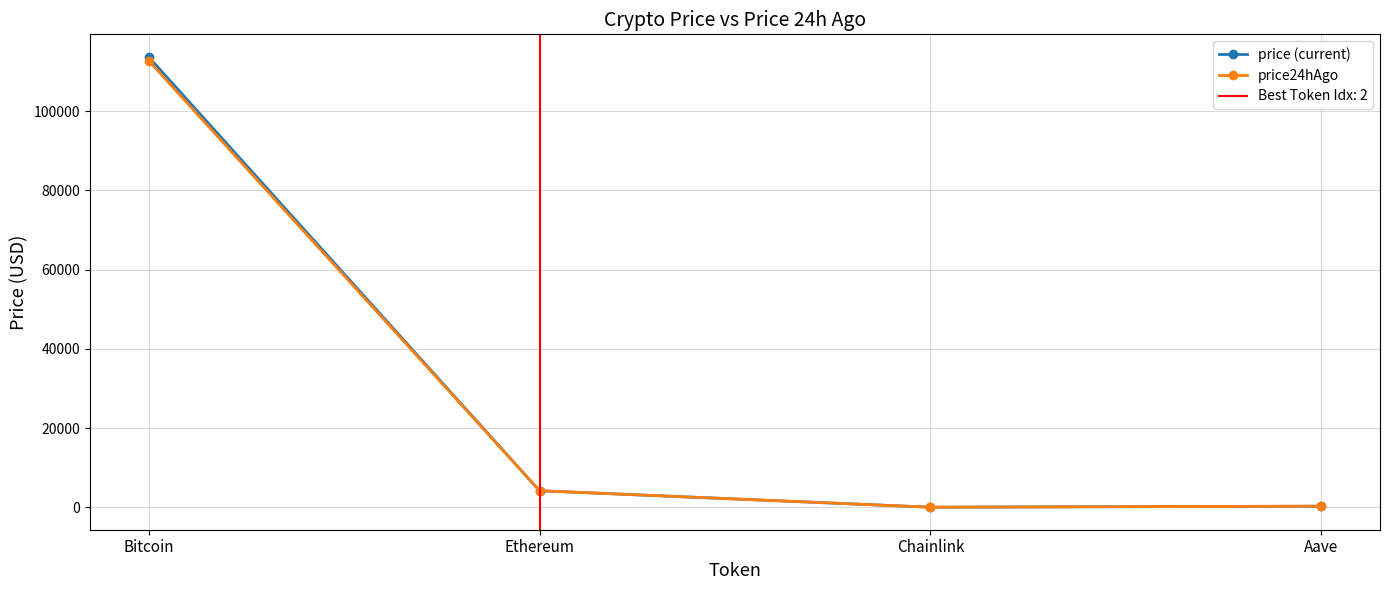

The price (current) series shows 7.3 at Chainlink. True or false?

False